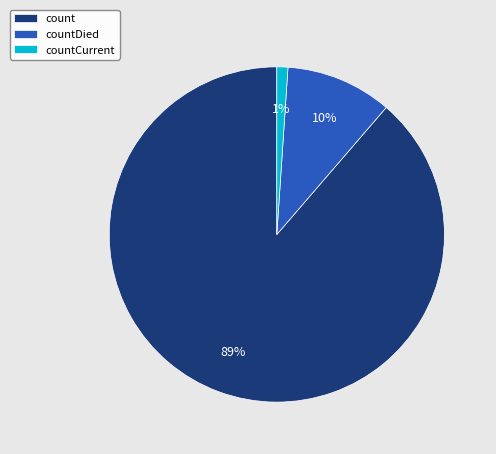

Between count and countCurrent, which is larger?

count